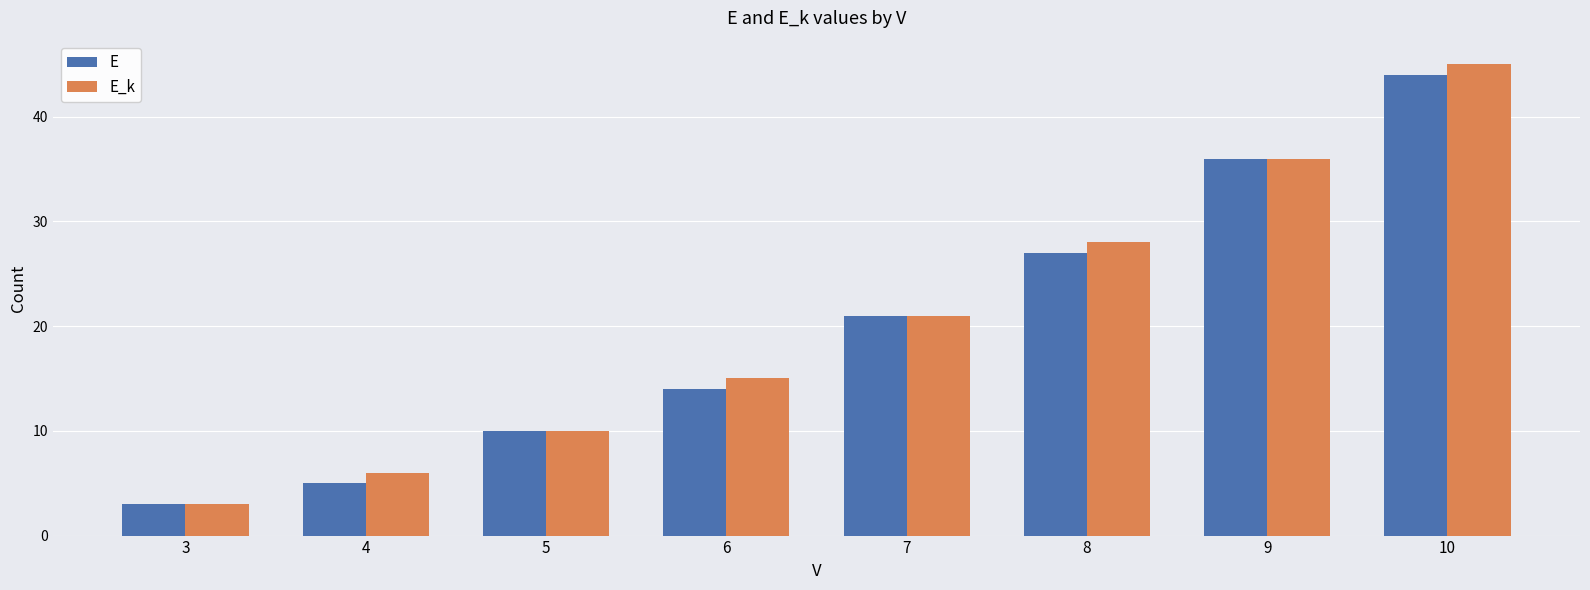

What is the difference between the E values at 9 and 4?

31